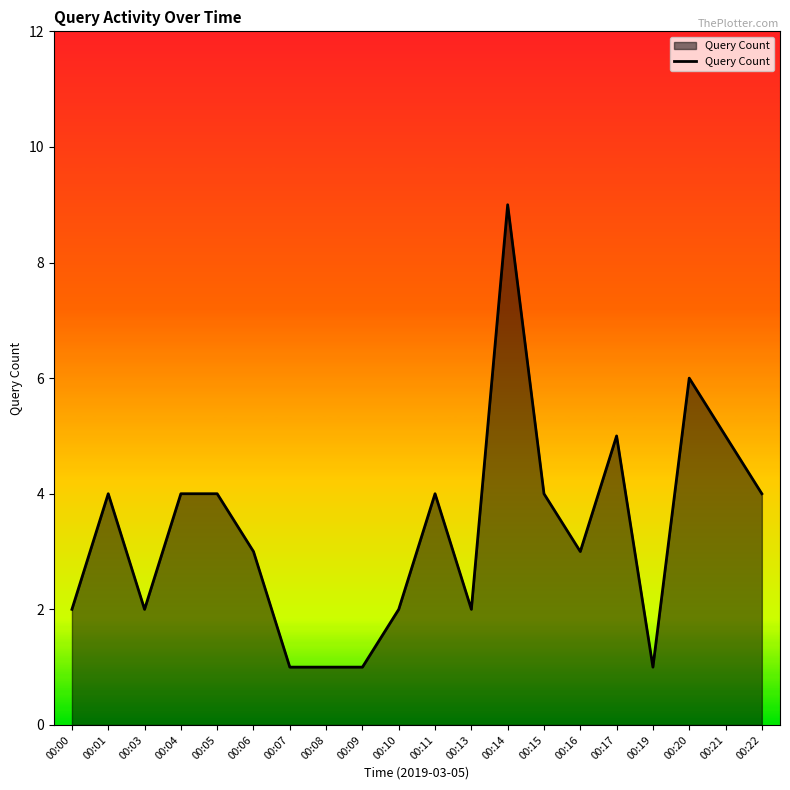

The value at 00:21 is 5. True or false?

True